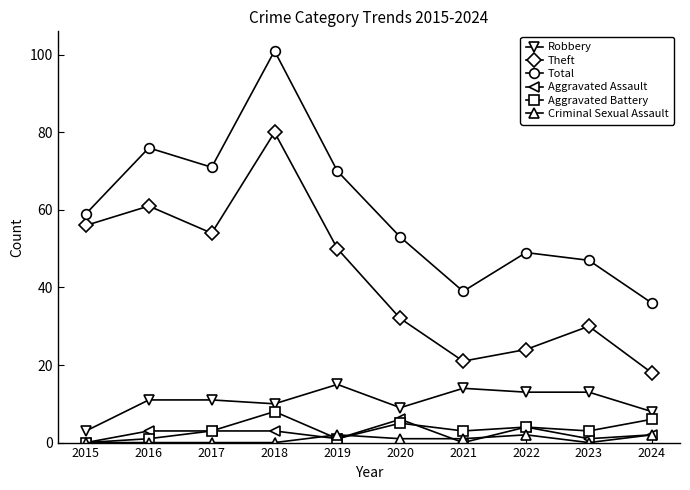

What is the average value of the Criminal Sexual Assault series?

1